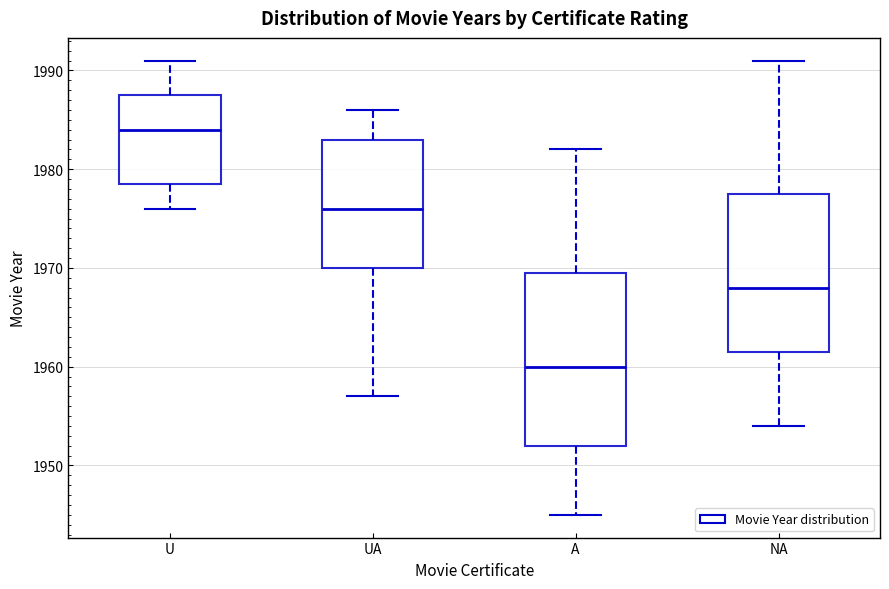

Reading left to right, read every box against the y-axis: the position of its median line, the range the box covers, and the ends of its whiskers. The values are not printed on the chart, so give them approximately, as read against the axis.

U: median 1984, box 1979 to 1988, whiskers 1976 to 1991
UA: median 1976, box 1970 to 1983, whiskers 1957 to 1986
A: median 1960, box 1952 to 1970, whiskers 1945 to 1982
NA: median 1968, box 1962 to 1978, whiskers 1954 to 1991